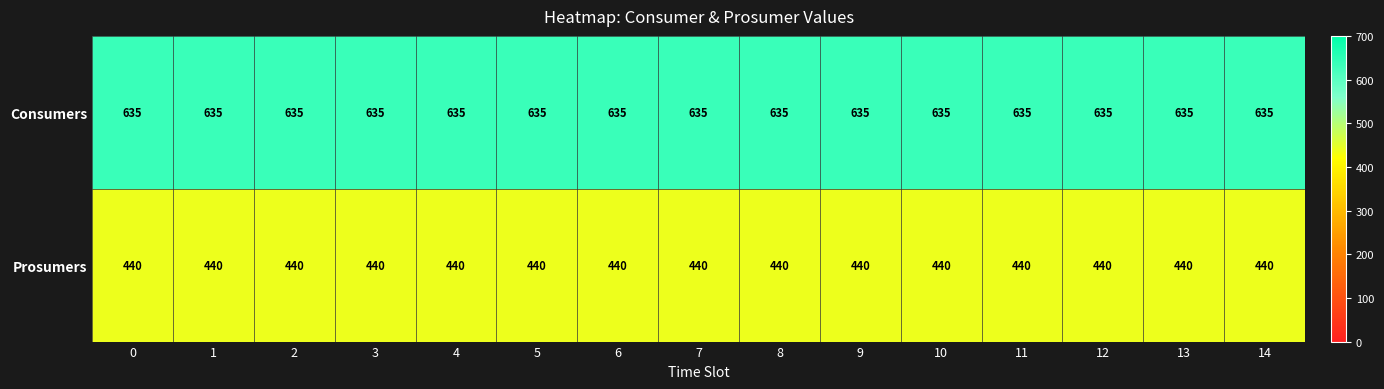

What is the highest value of the Consumers series?

635